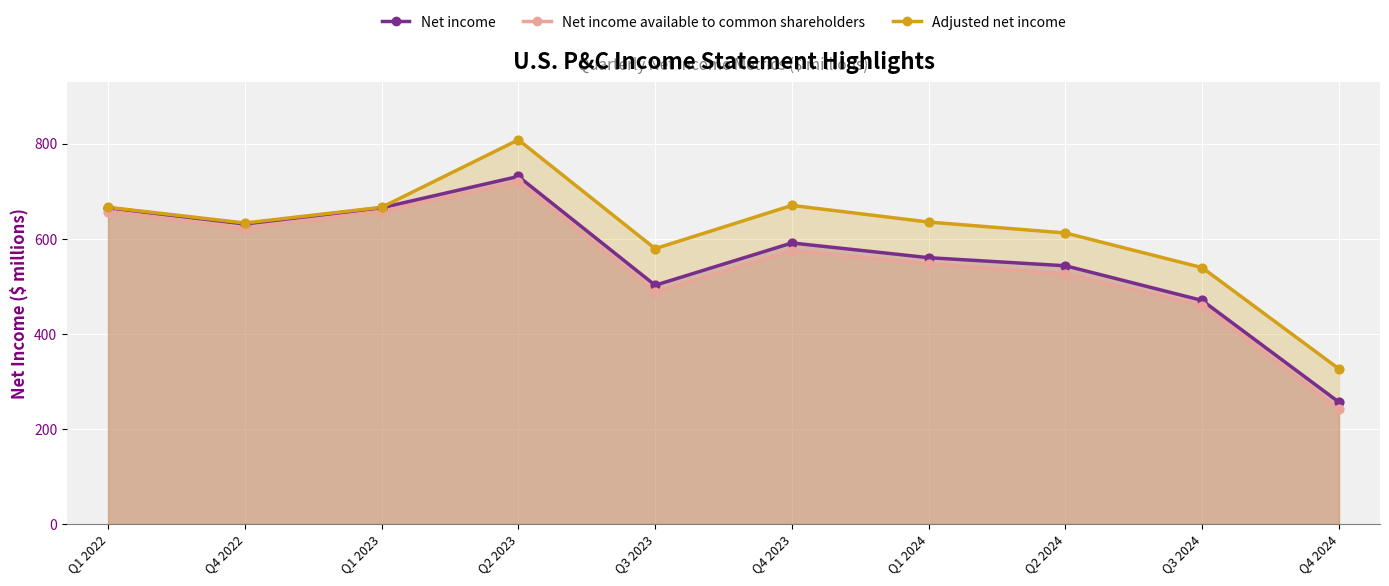

At which category is the sum across all series the highest?

Q2 2023